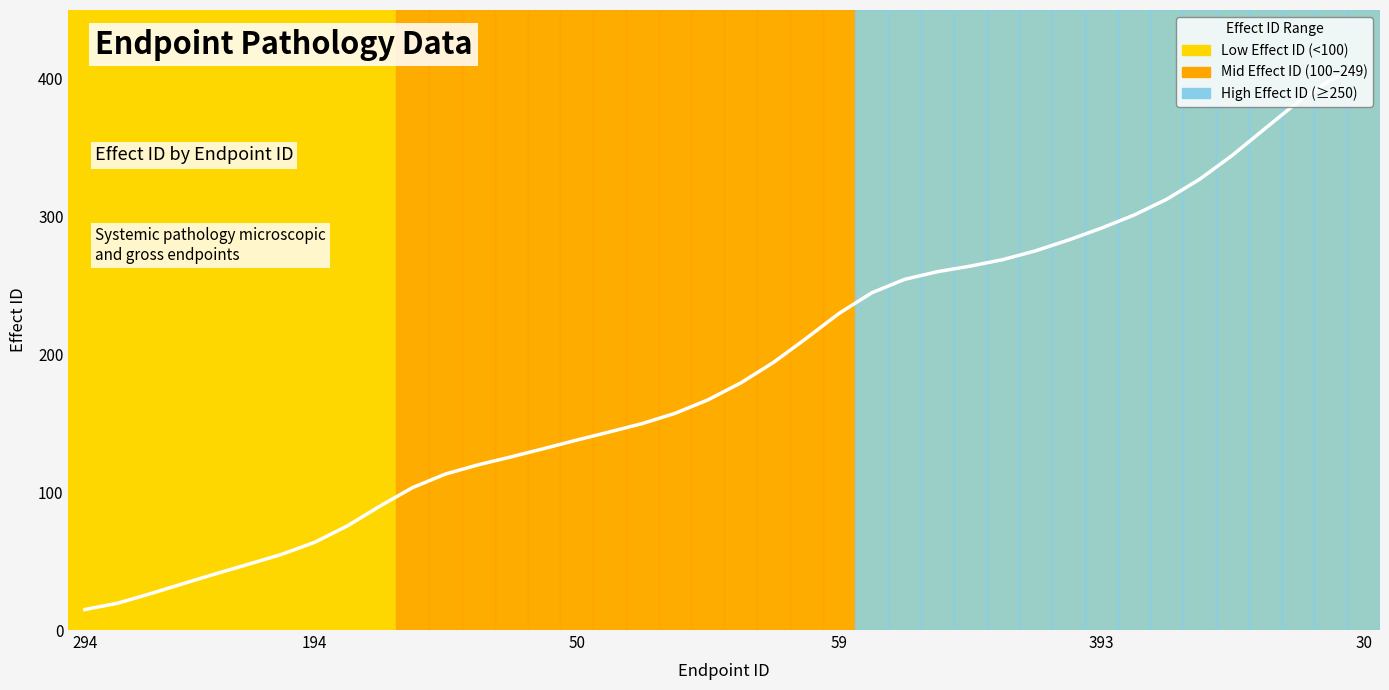

What is the label of the 16th point from the right?

24